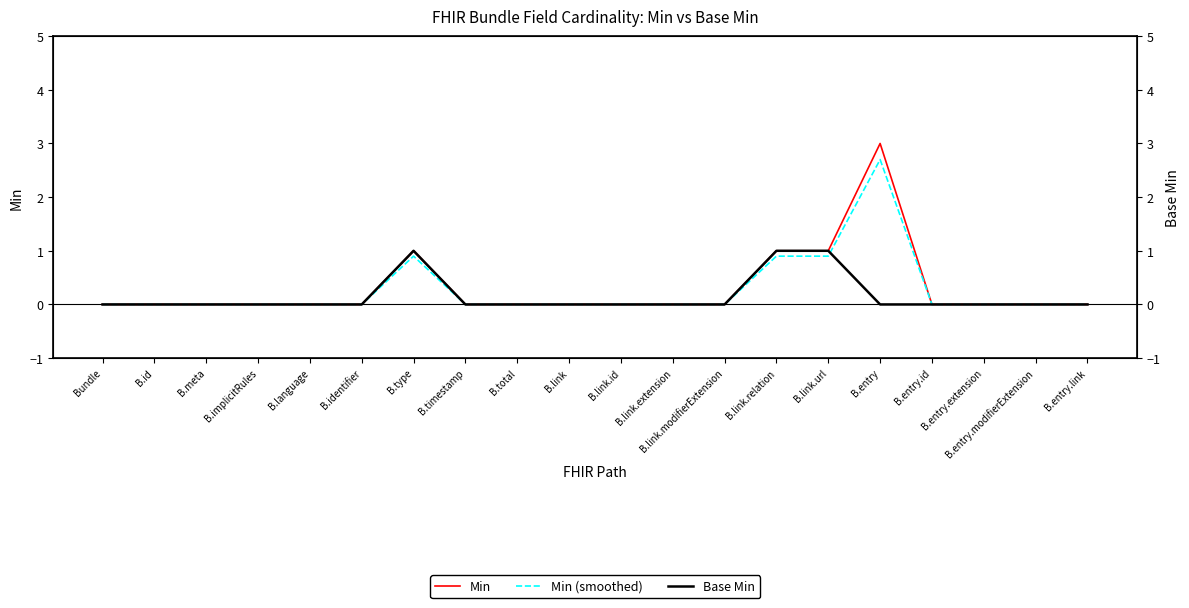

Reading left to right, extract all data points from this chart.

Min: 0.0	0.0	0.0	0.0	0.0	0.0	1.0	0.0	0.0	0.0	0.0	0.0	0.0	1.0	1.0	3.0	0.0	0.0	0.0	0.0
Min (smoothed): 0.0	0.0	0.0	0.0	0.0	0.0	0.9	0.0	0.0	0.0	0.0	0.0	0.0	0.9	0.9	2.7	0.0	0.0	0.0	0.0
Base Min: 0.0	0.0	0.0	0.0	0.0	0.0	1.0	0.0	0.0	0.0	0.0	0.0	0.0	1.0	1.0	0.0	0.0	0.0	0.0	0.0